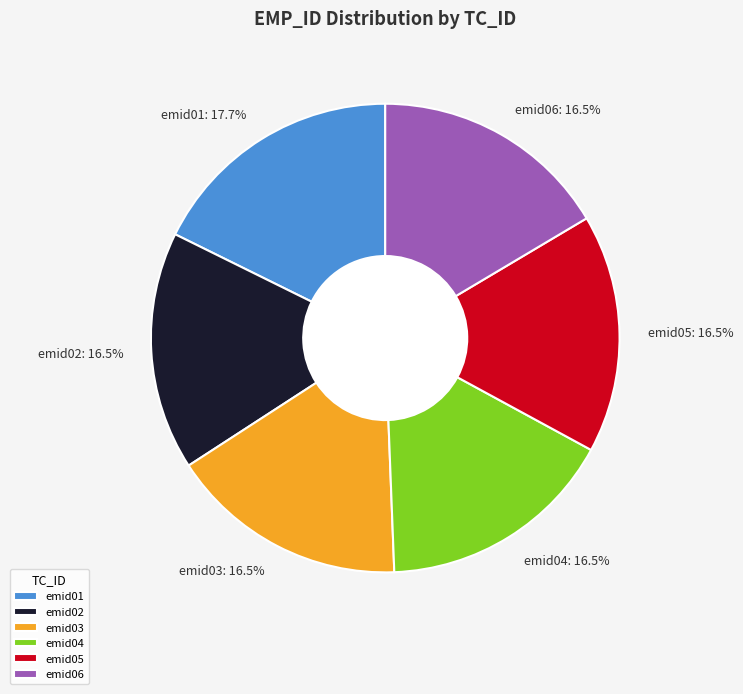

Count the number of slices in the pie.

6